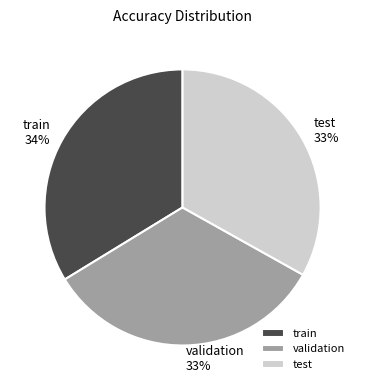

To the nearest percent, what portion does validation represent?

33%